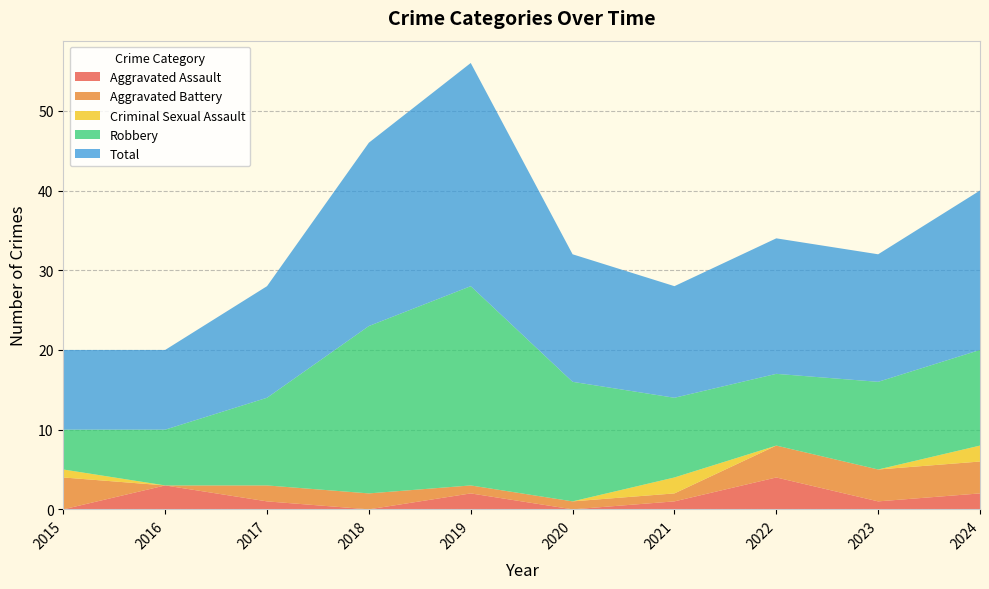

Reading left to right, extract all data points from this chart.

Aggravated Assault: 0	3	1	0	2	0	1	4	1	2
Aggravated Battery: 4	0	2	2	1	1	1	4	4	4
Criminal Sexual Assault: 1	0	0	0	0	0	2	0	0	2
Robbery: 5	7	11	21	25	15	10	9	11	12
Total: 10	10	14	23	28	16	14	17	16	20